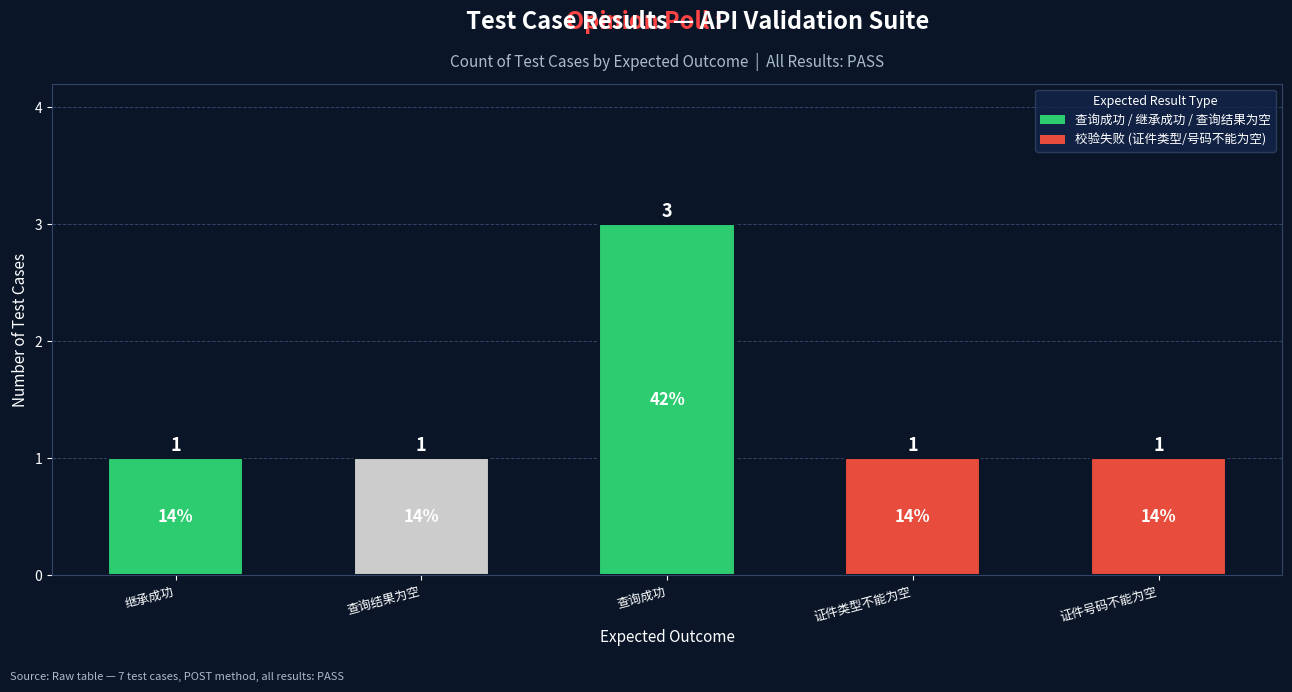

Is it true that the value at 证件类型不能为空 is 0?

False